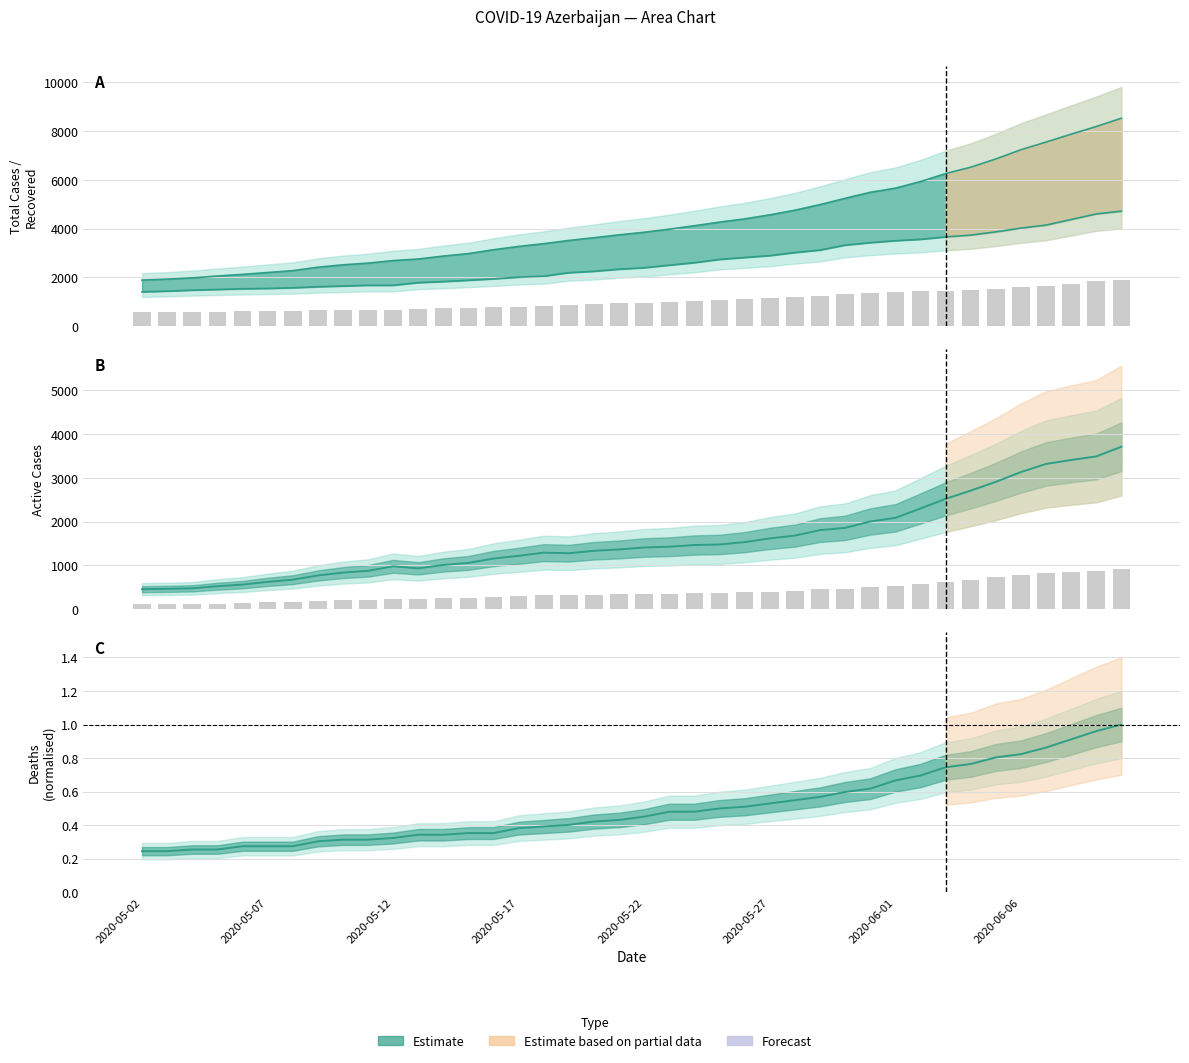

Which series has the largest total across all categories?

Tot cases